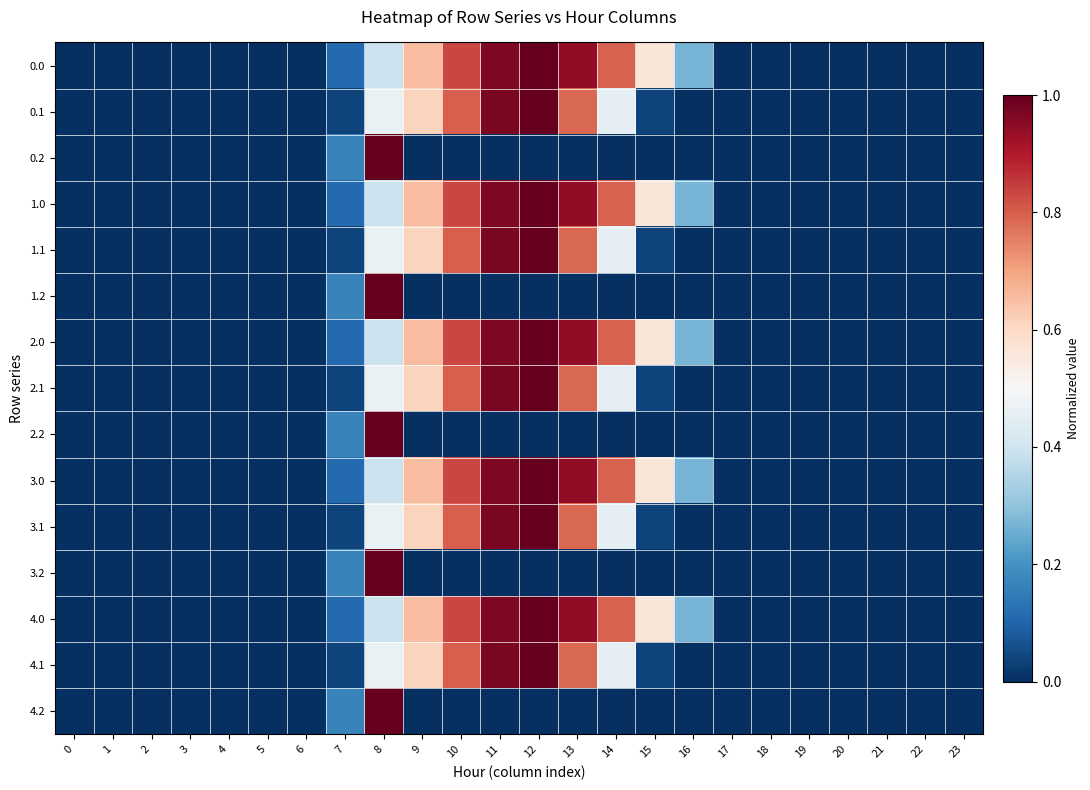

At which category is the sum across all series the highest?

12